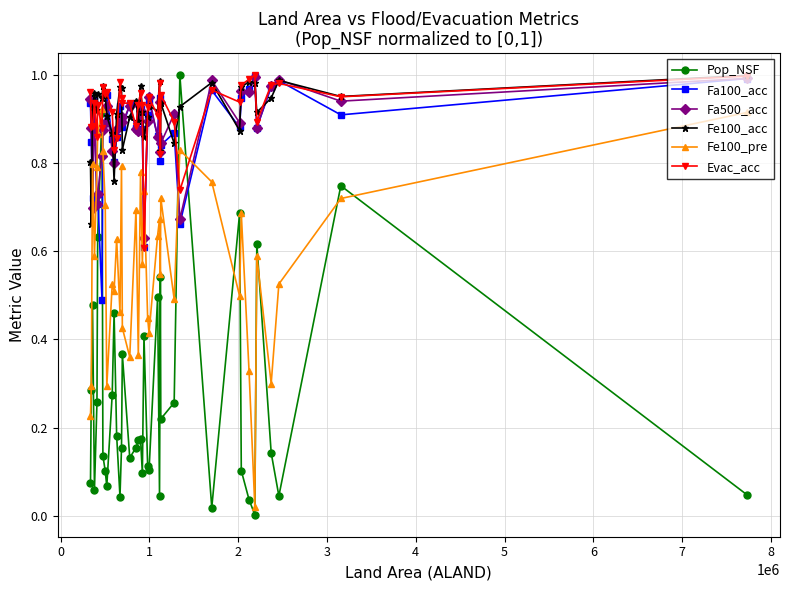

True or false: Fe100_pre and Fe100_acc cross at least once.

False